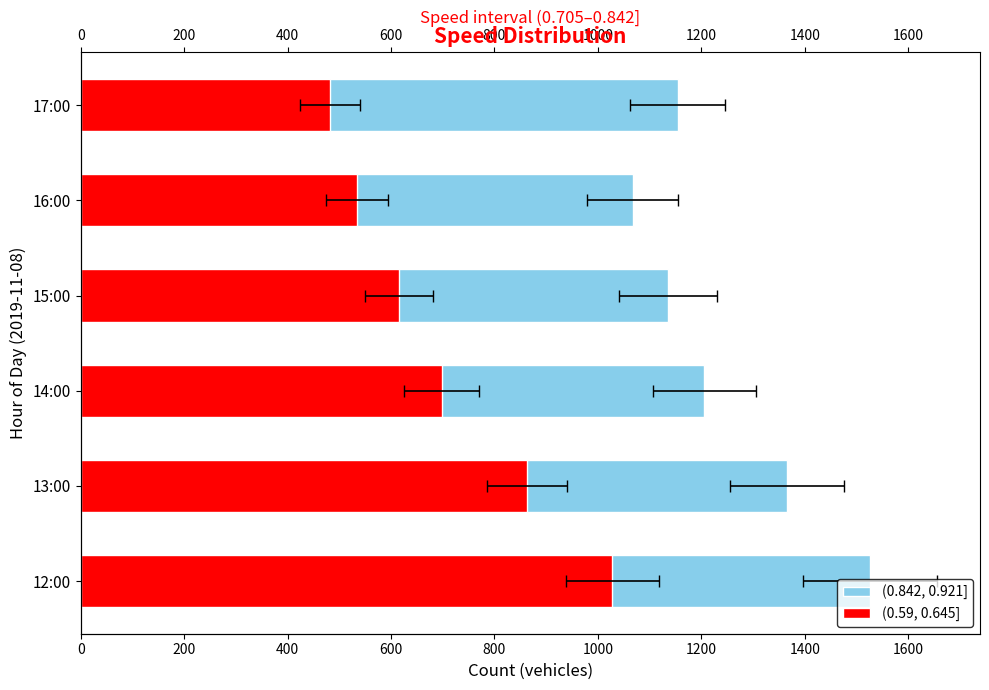

What is the spread (max minus min) of values at 12:00?

498